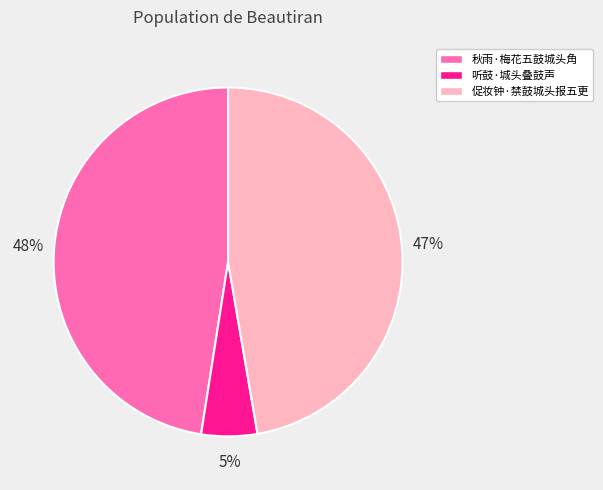

Approximately how many times larger is the value at 促妆钟·禁鼓城头报五更 compared to 秋雨·梅花五鼓城头角?

1.0